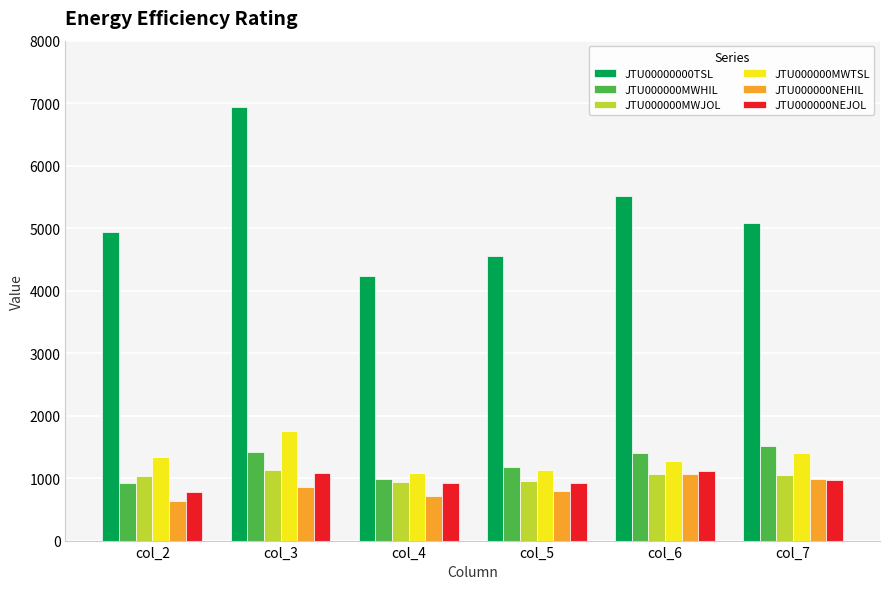

What is the average value of the JTU000000NEHIL series?

841